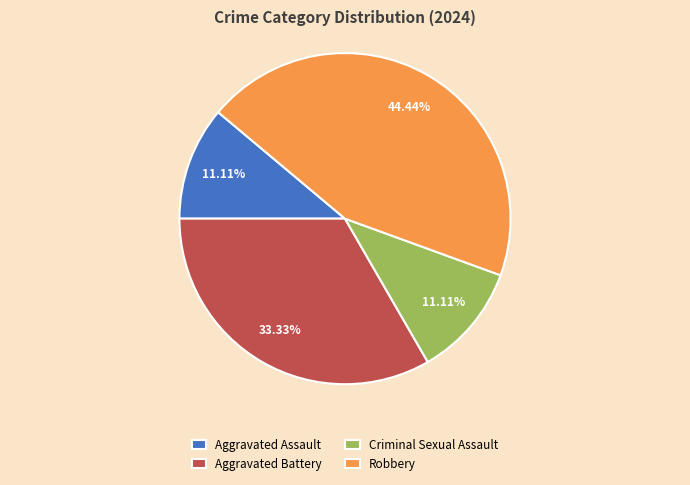

To the nearest percent, what is the average slice percentage?

25%